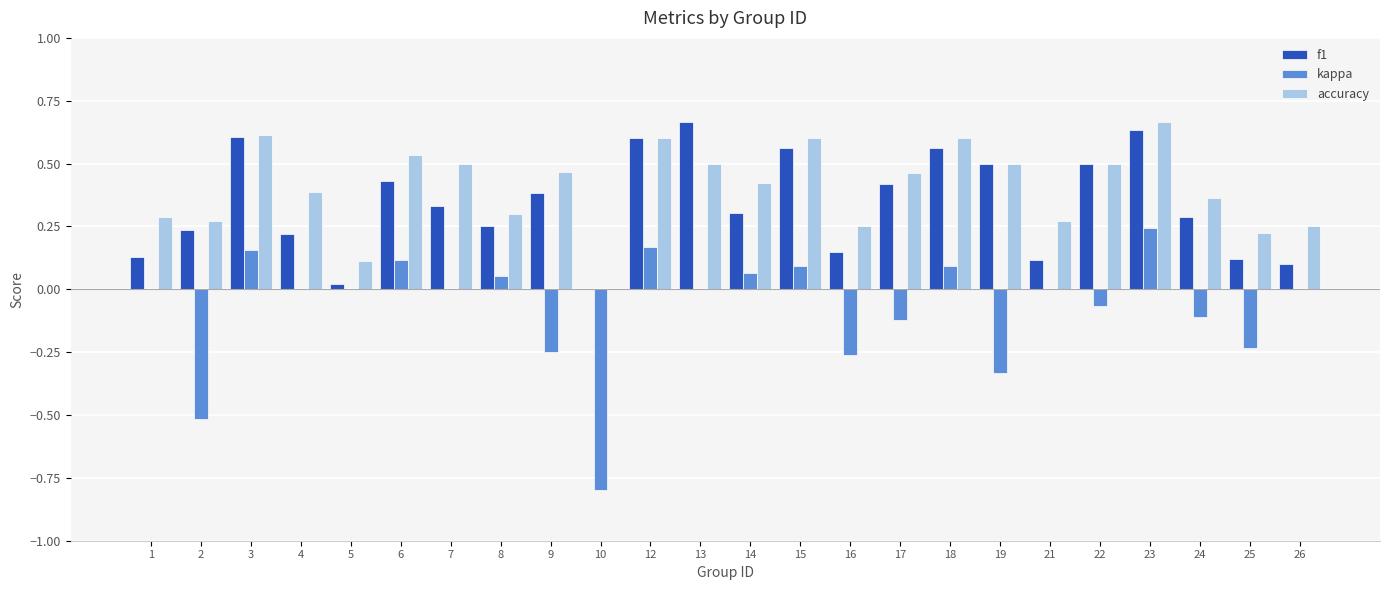

Which series has the largest total across all categories?

accuracy